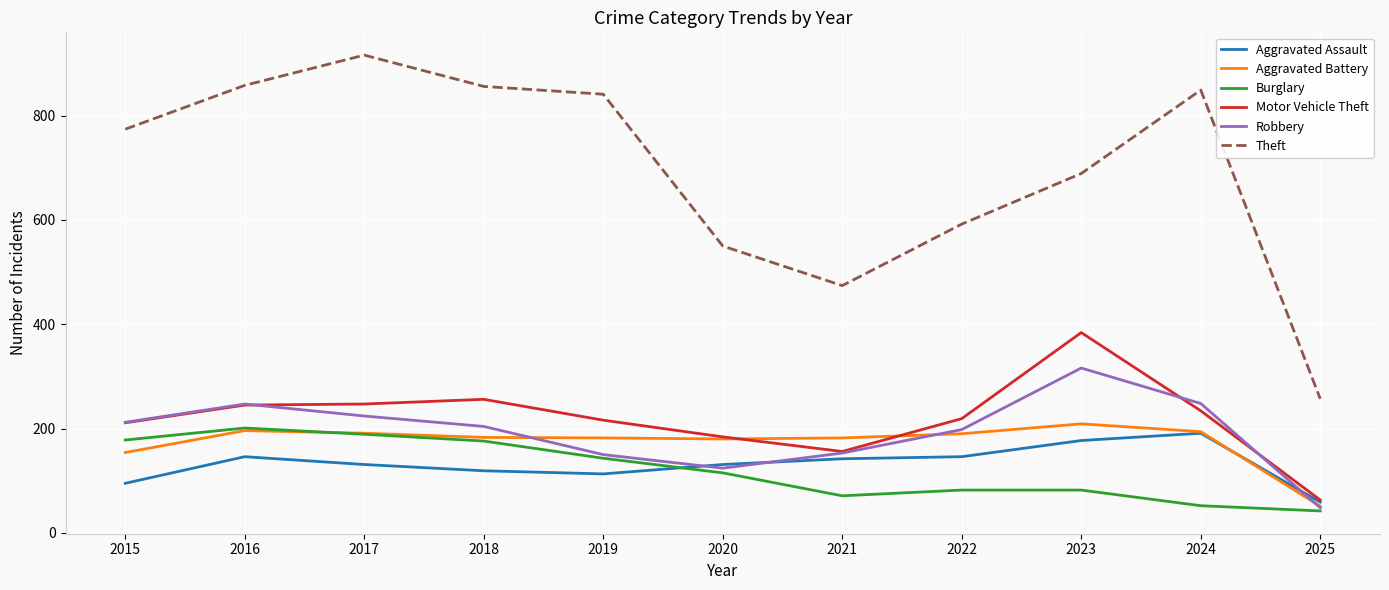

Which series has the largest total across all categories?

Theft